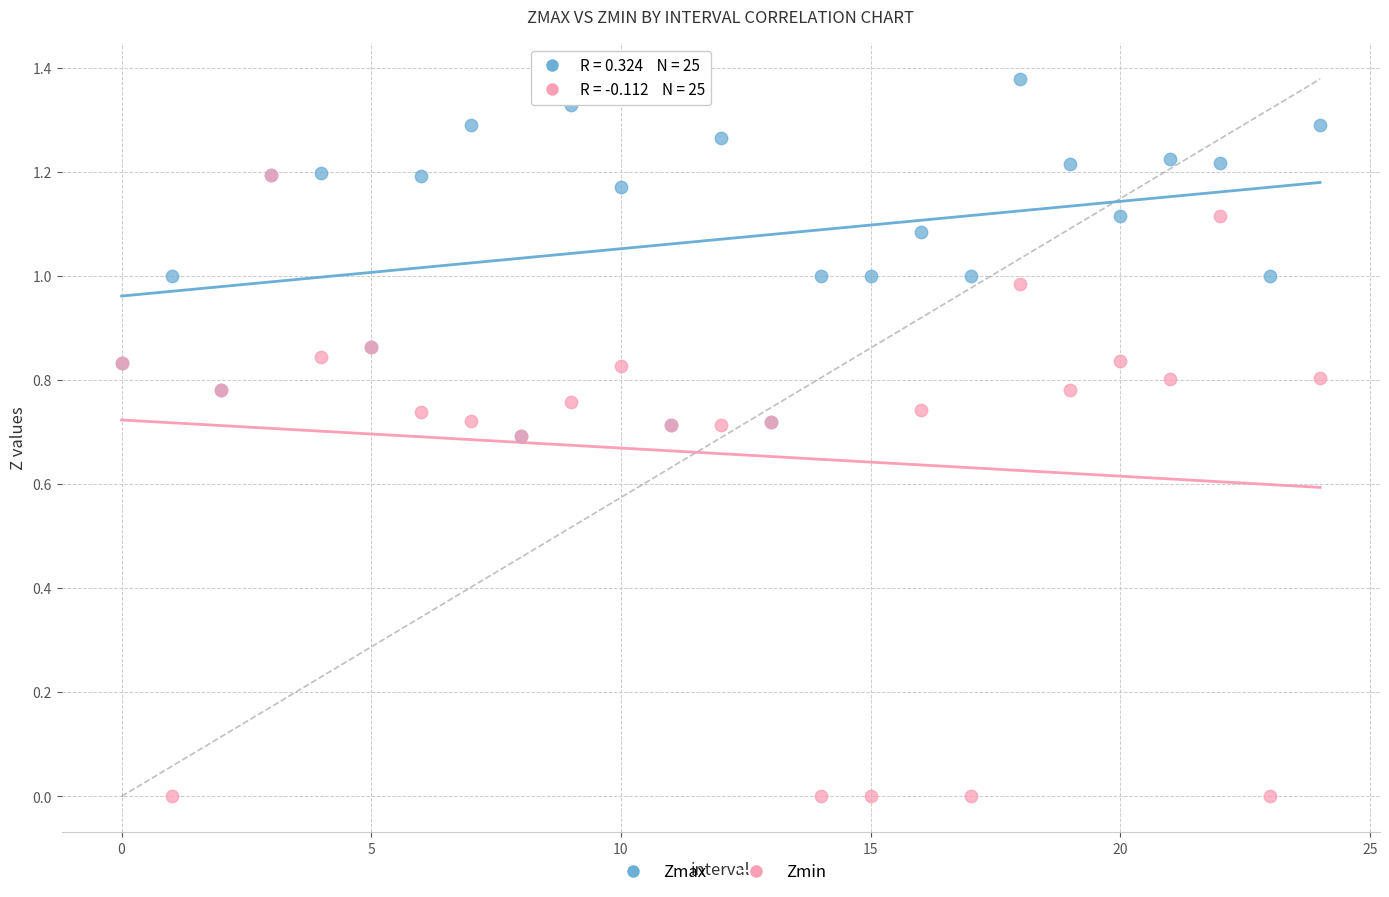

What are all the series names shown in the legend?

Zmax, Zmin